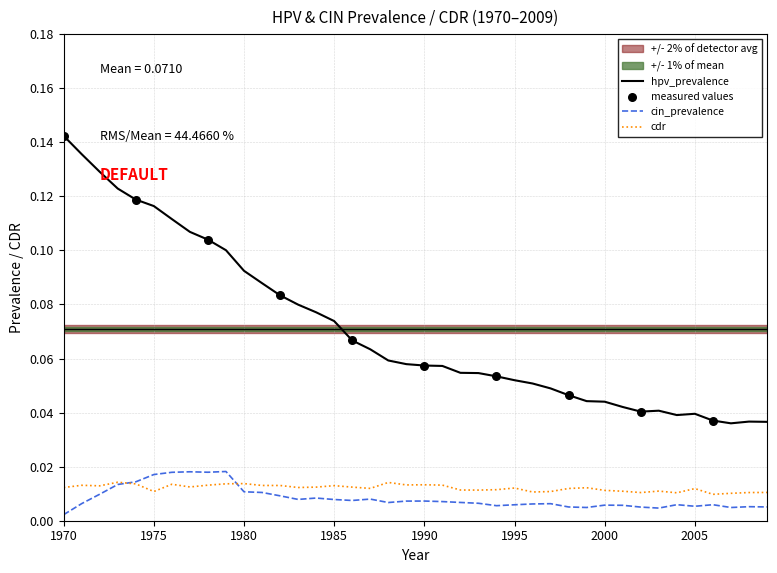

Which series has the largest total across all categories?

hpv_prevalence